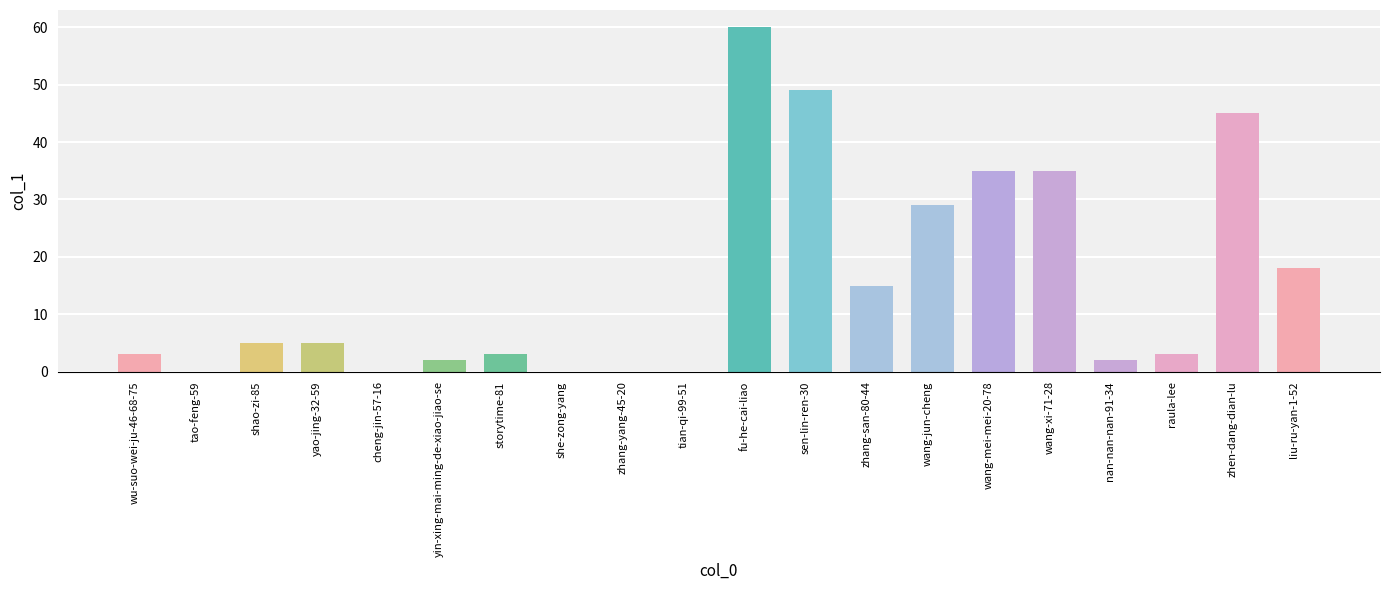

What is the sum of the values at raula-lee and wang-jun-cheng?

32